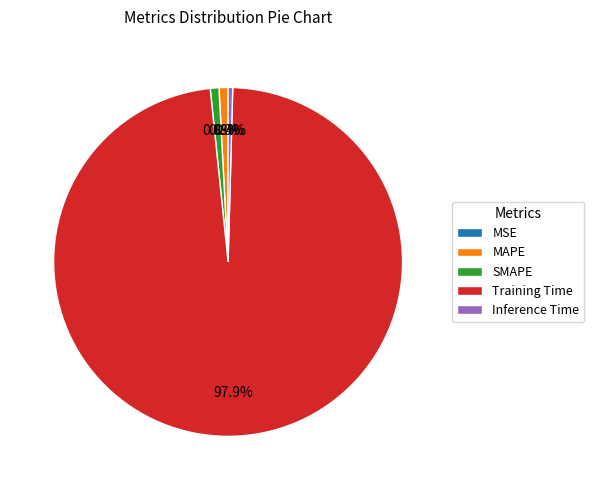

Is there any slice that represents more than half of the pie?

Yes